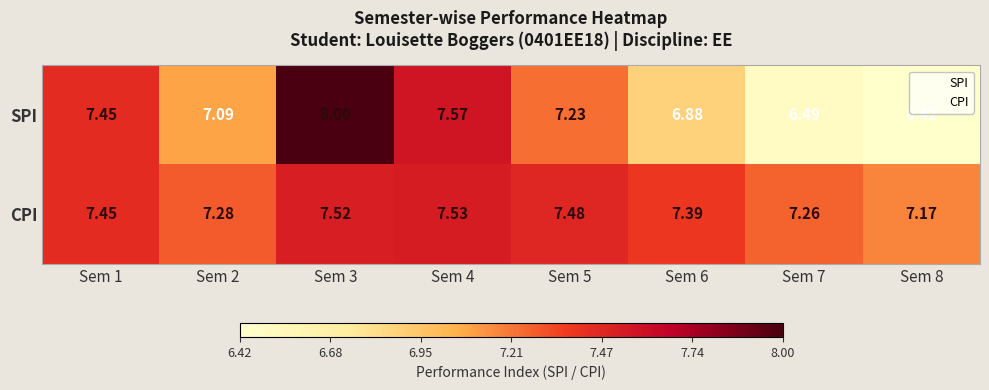

Which series changed the most between Sem 2 and Sem 8?

SPI